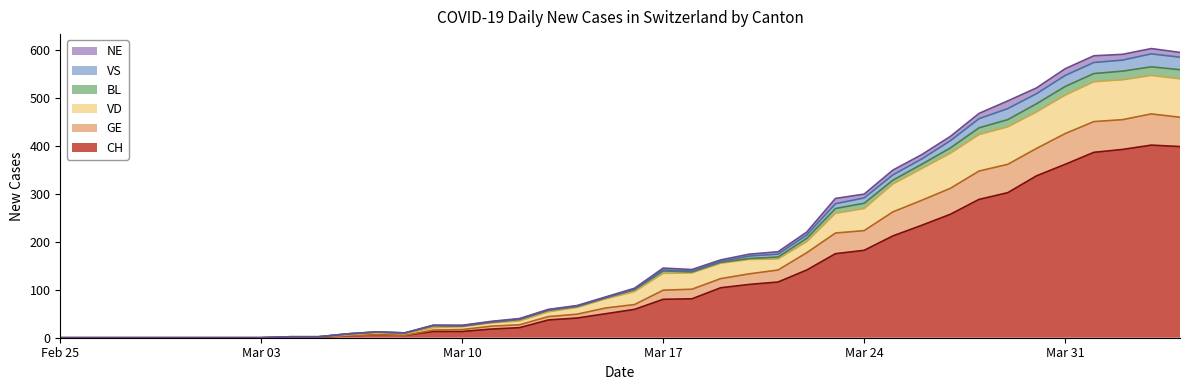

What is the highest value of the CH series?

401